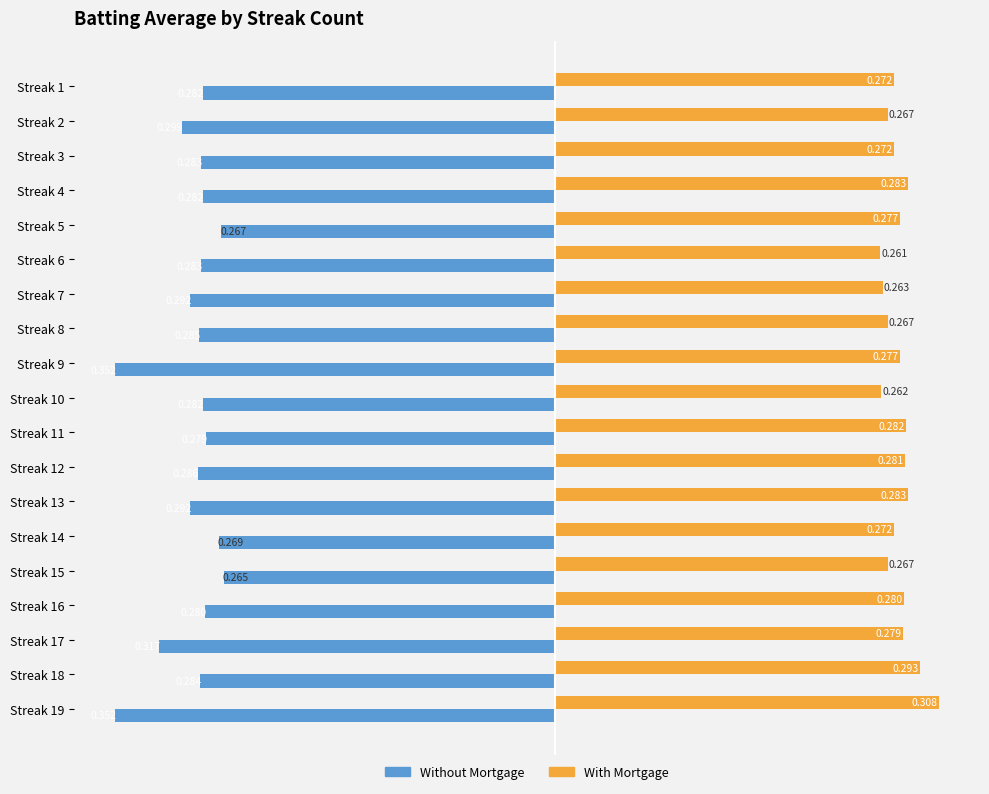

Which series has the widest spread of values?

Without Mortgage